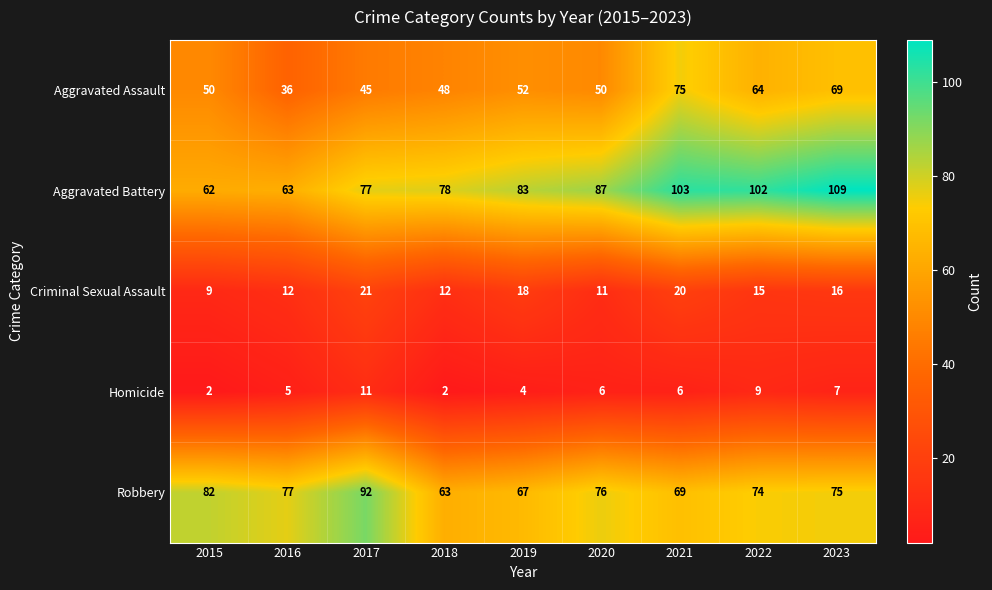

At which label is Aggravated Assault closest to 55?

2019